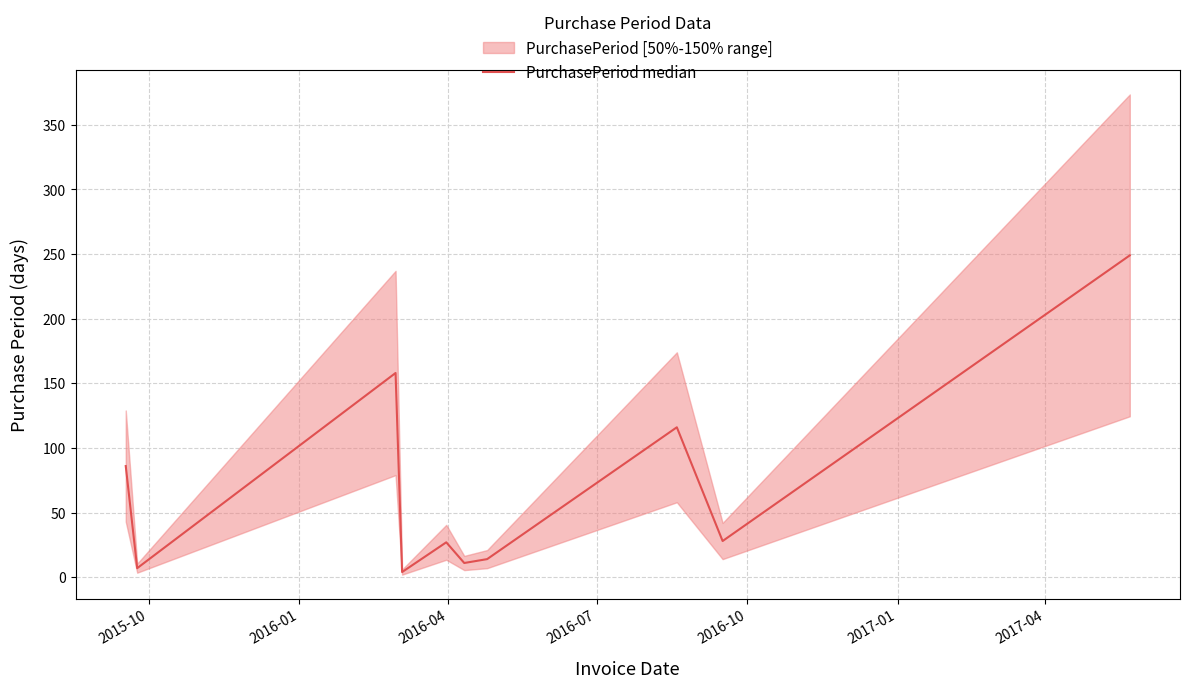

Reading left to right, list all the values displayed in this chart.

86	7	158	4	27	11	14	116	28	249